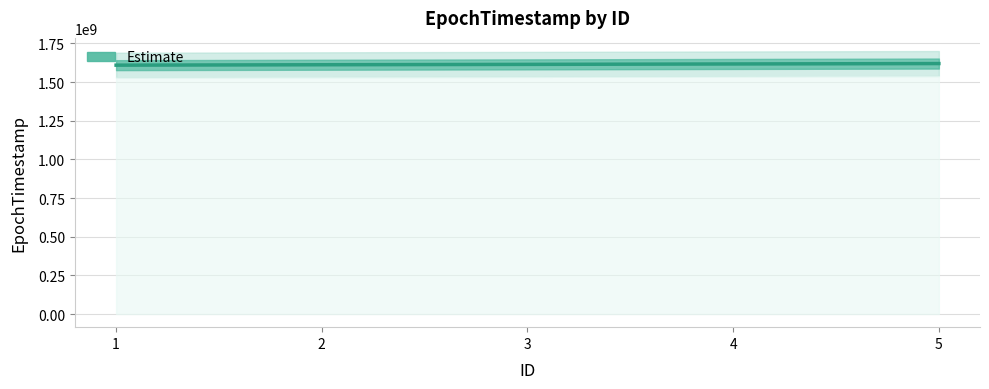

What is the value of the 2nd point from the left?

1612137600